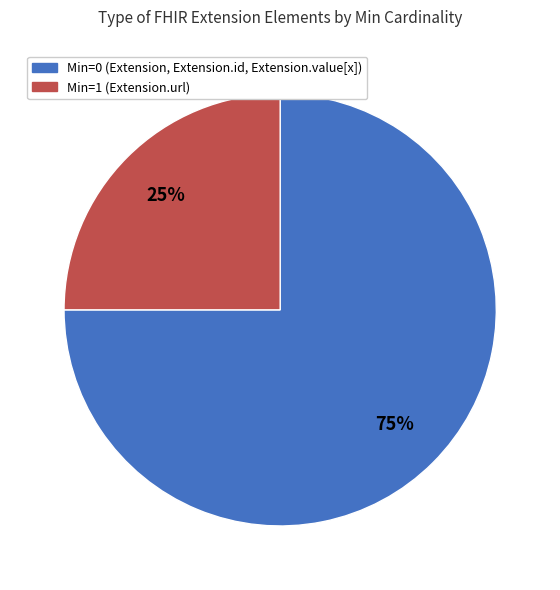

To the nearest percent, what is the average slice percentage?

50%